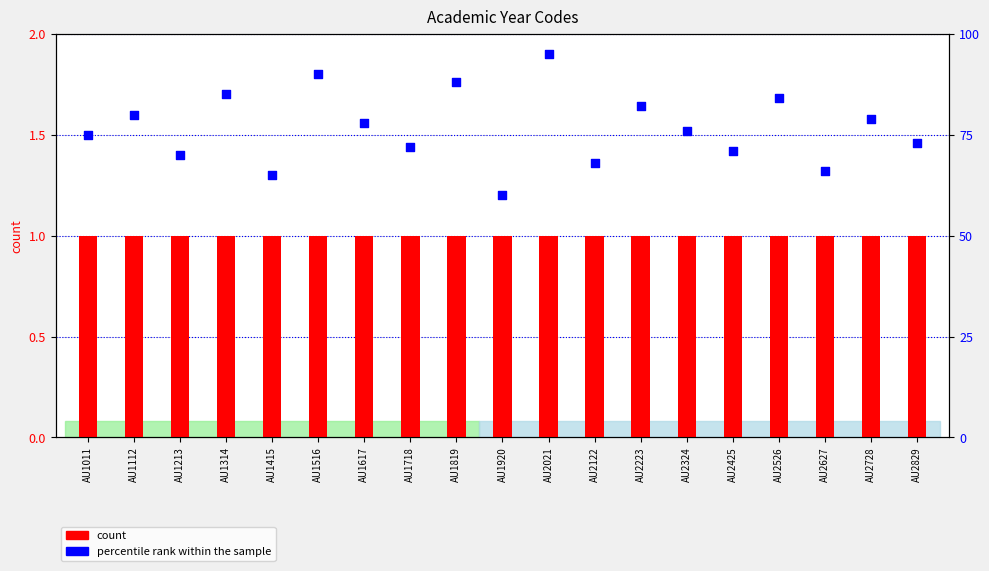

What is the total value across all series at AU1819?

89